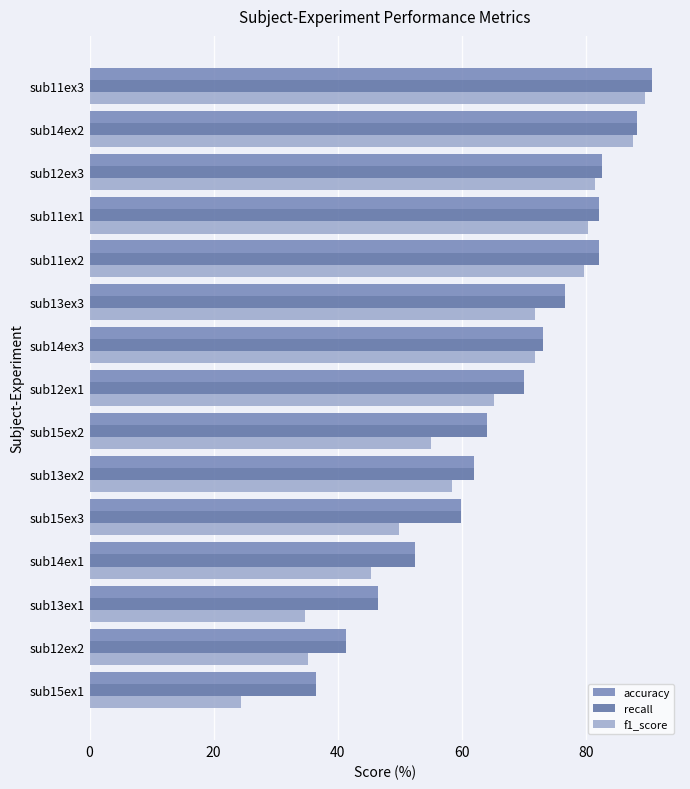

At how many categories does at least one series exceed 58?

11